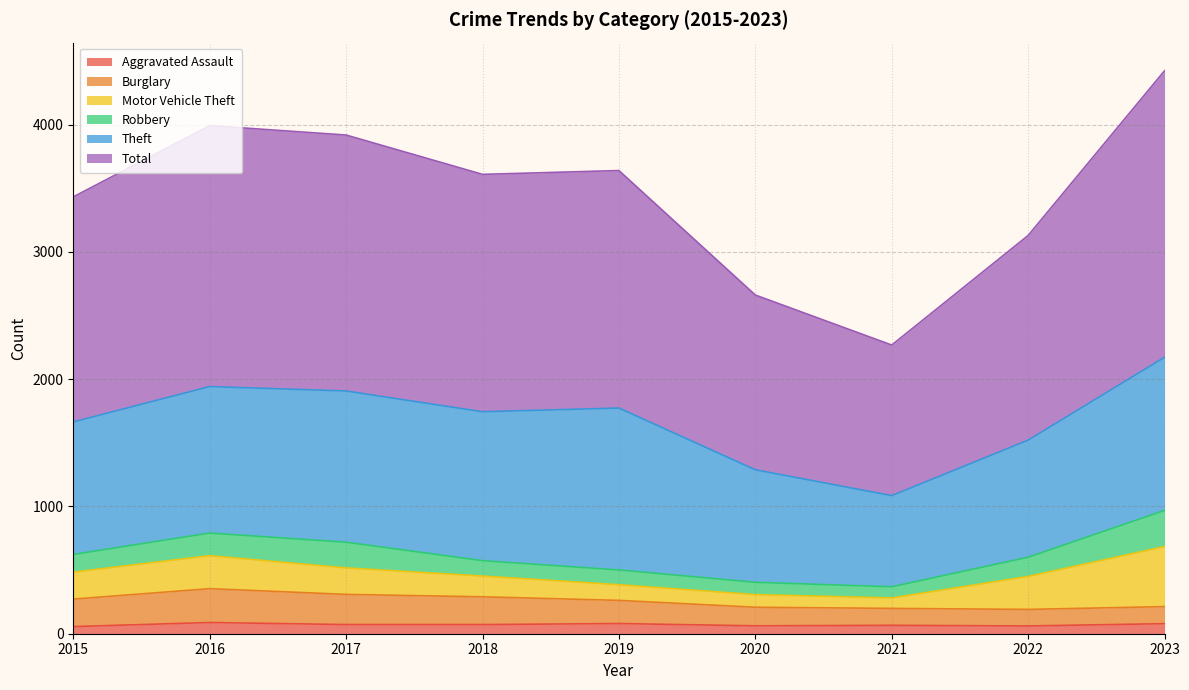

Does the chart display data point markers on the line(s)?

No